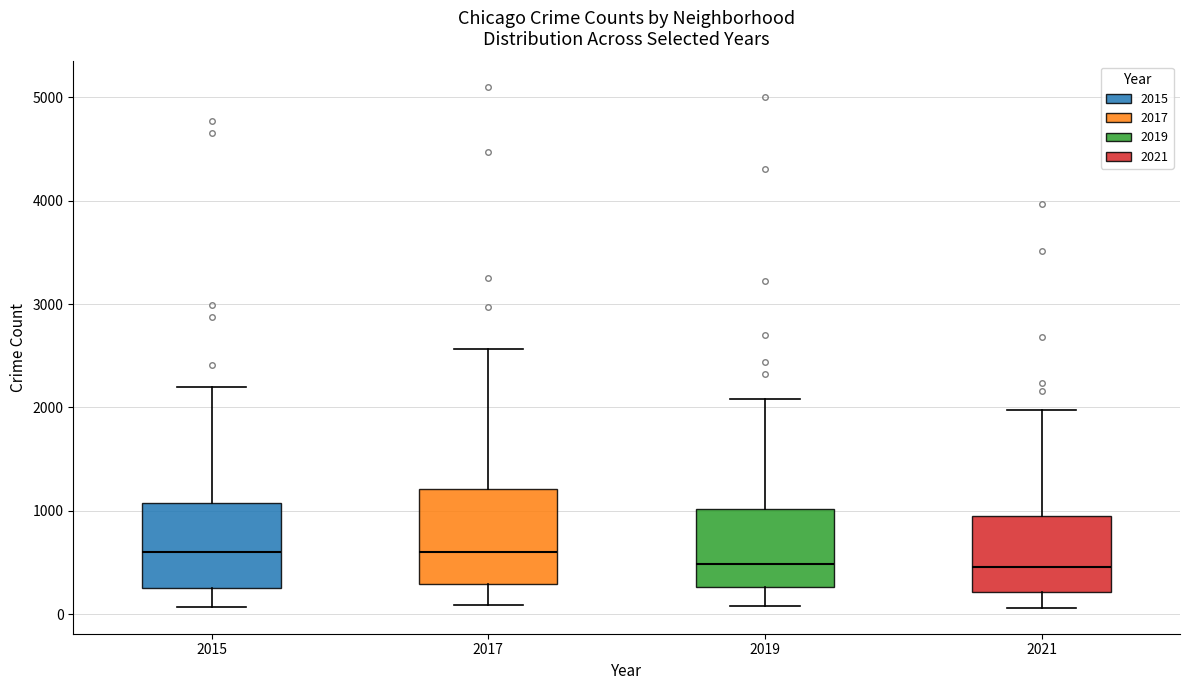

Which box is the tallest, from its lower edge to its upper edge?

2017